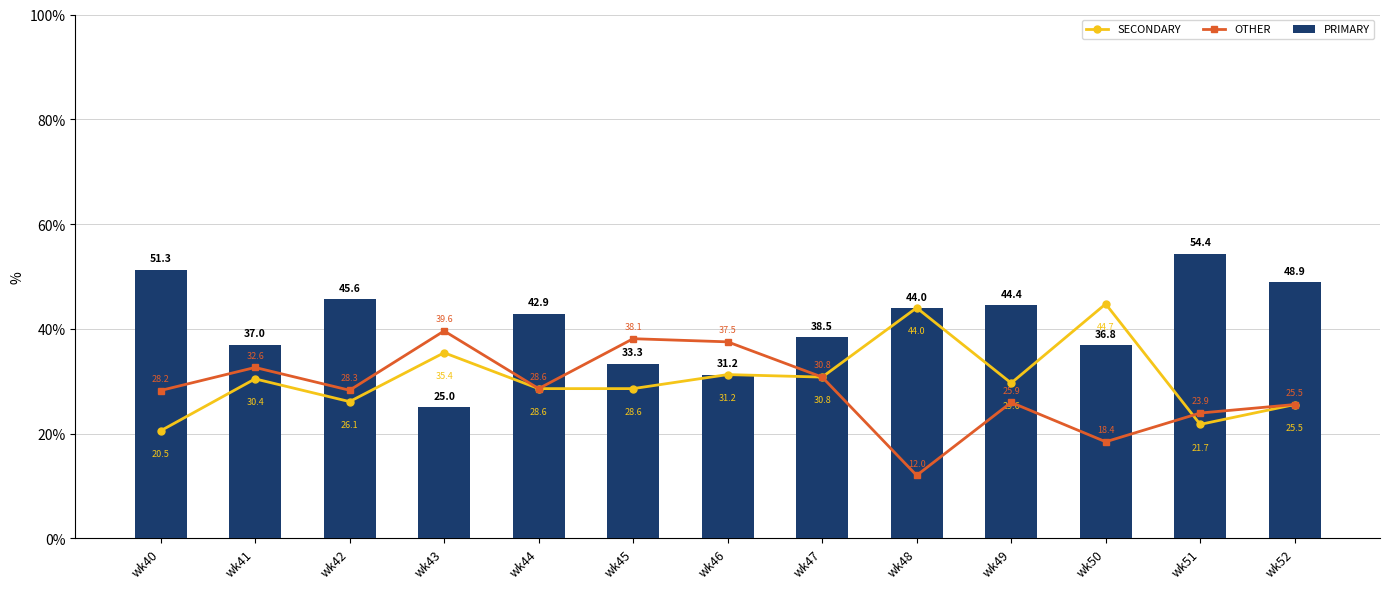

Reading left to right, extract all data points from this chart.

SECONDARY: 20.5	30.4	26.1	35.4	28.6	28.6	31.2	30.8	44.0	29.6	44.7	21.7	25.5
OTHER: 28.2	32.6	28.3	39.6	28.6	38.1	37.5	30.8	12.0	25.9	18.4	23.9	25.5
PRIMARY: 51.3	37.0	45.6	25.0	42.9	33.3	31.2	38.5	44.0	44.4	36.8	54.4	48.9